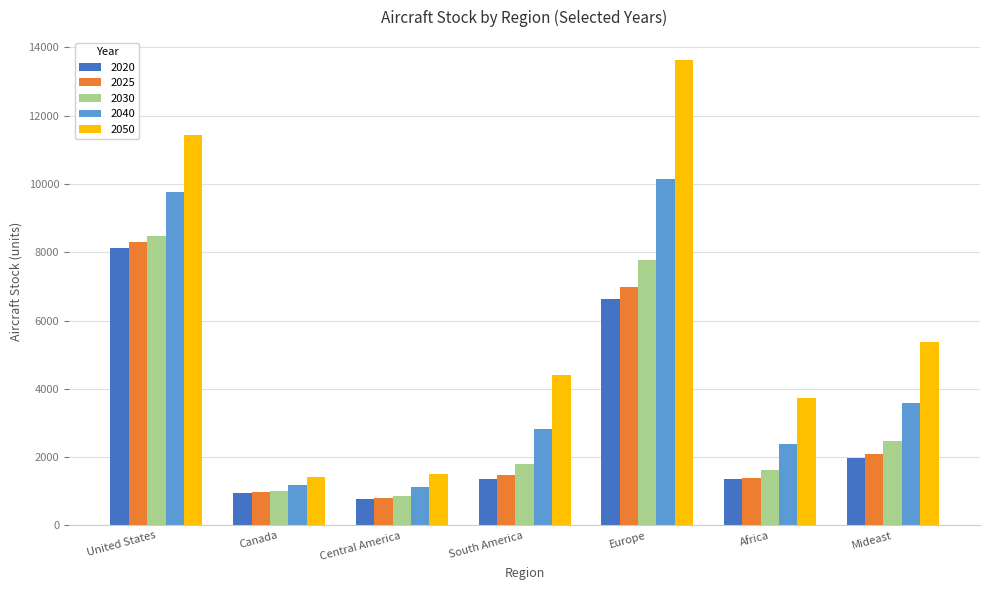

What are all the series names shown in the legend?

2020, 2025, 2030, 2040, 2050